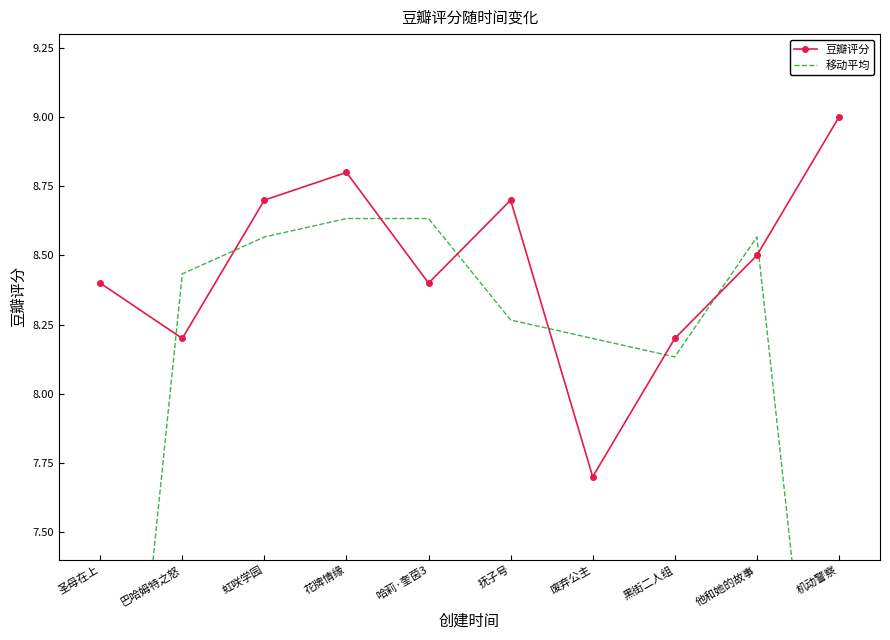

How many intersections are there between 移动平均 and 豆瓣评分?

8